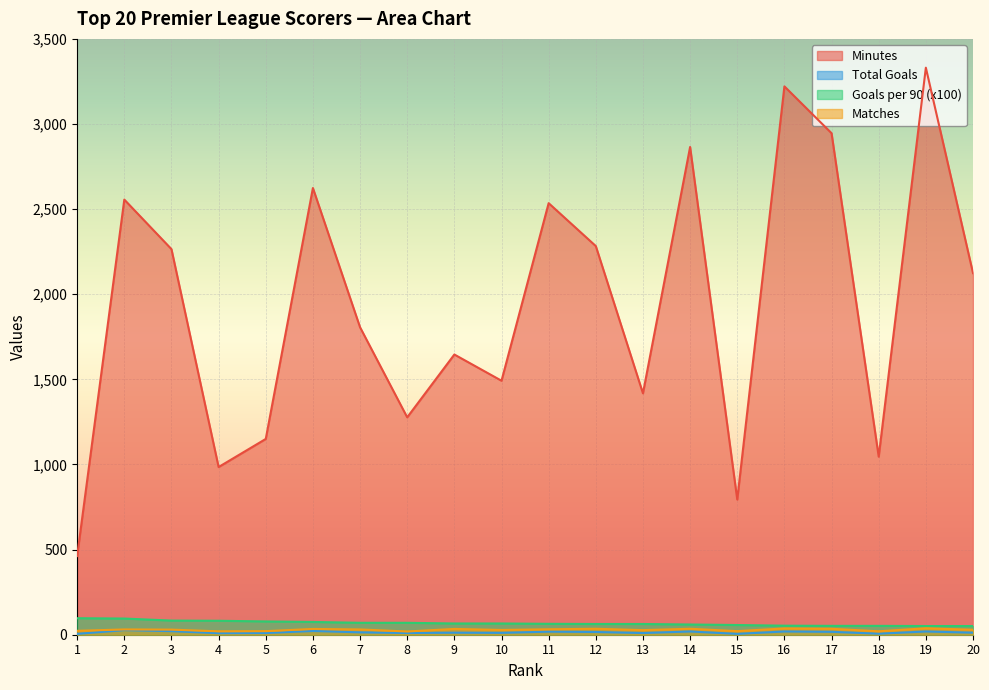

Between 2 and 6, which series saw the biggest shift?

Minutes